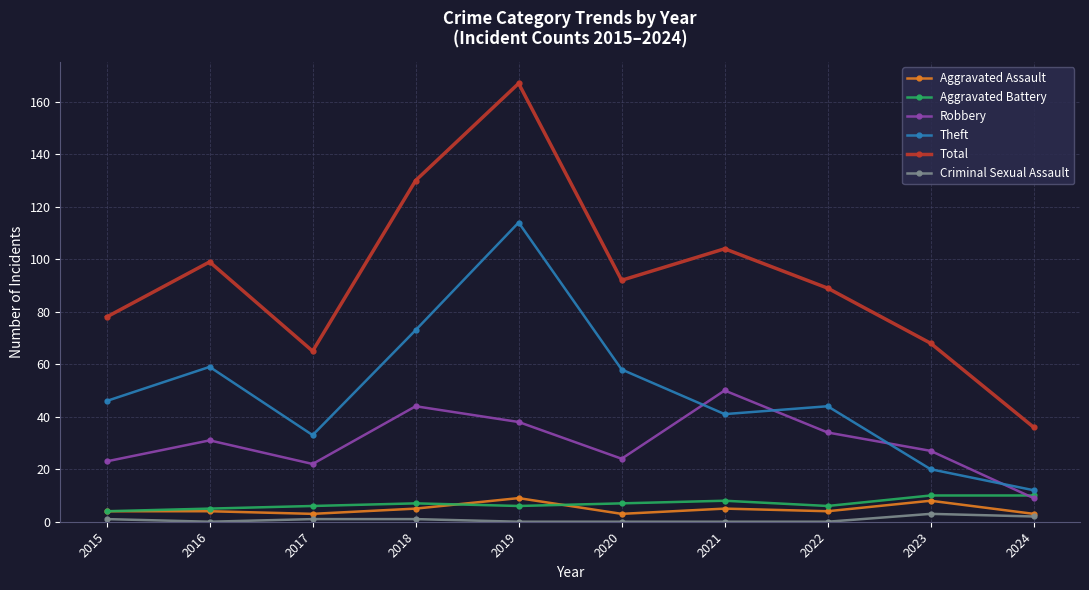

Does the chart have visible grid lines?

Yes